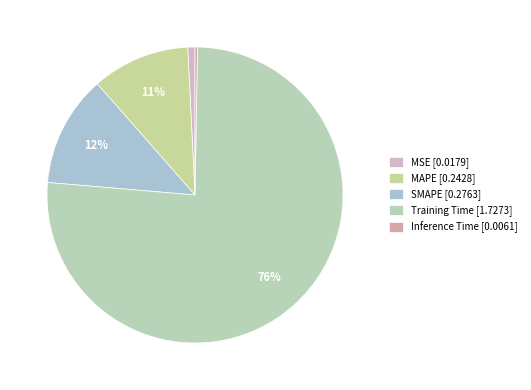

Does Training Time account for over 50% of the chart?

Yes